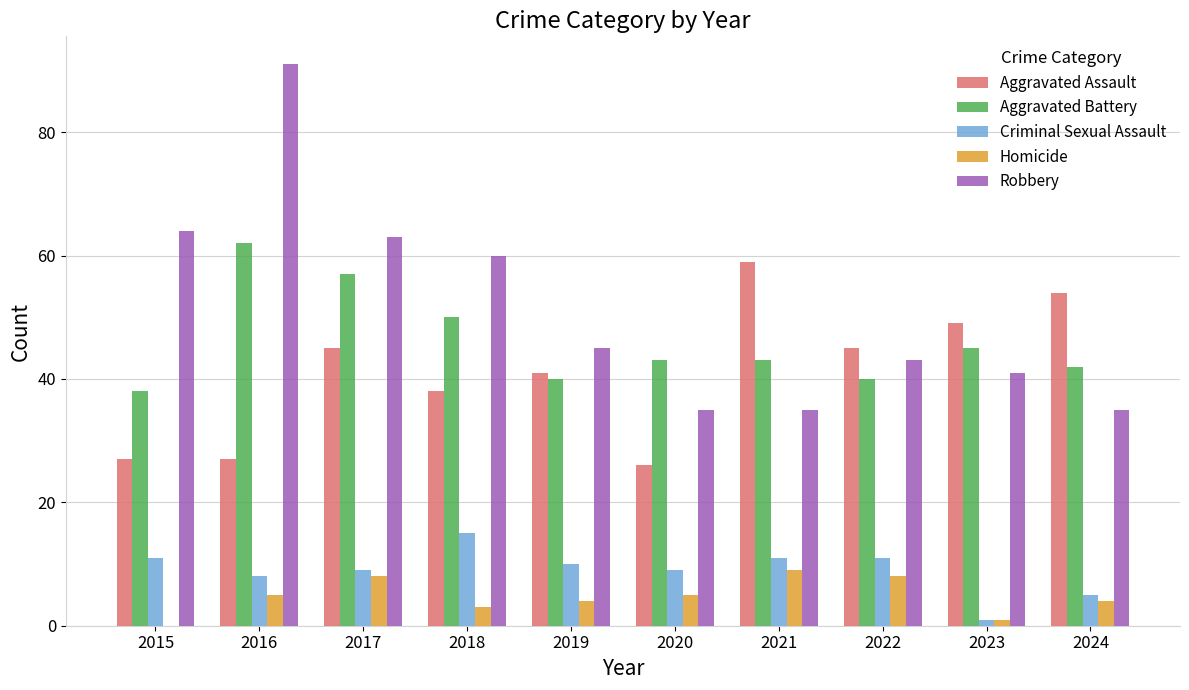

Count the number of categories in the chart.

10